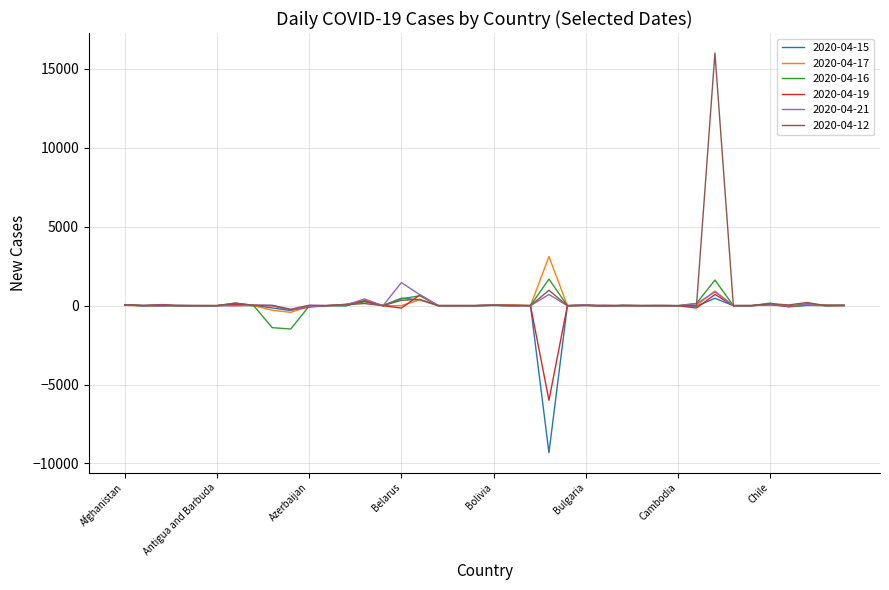

True or false: 2020-04-16 has more than 1 interior local peaks.

True